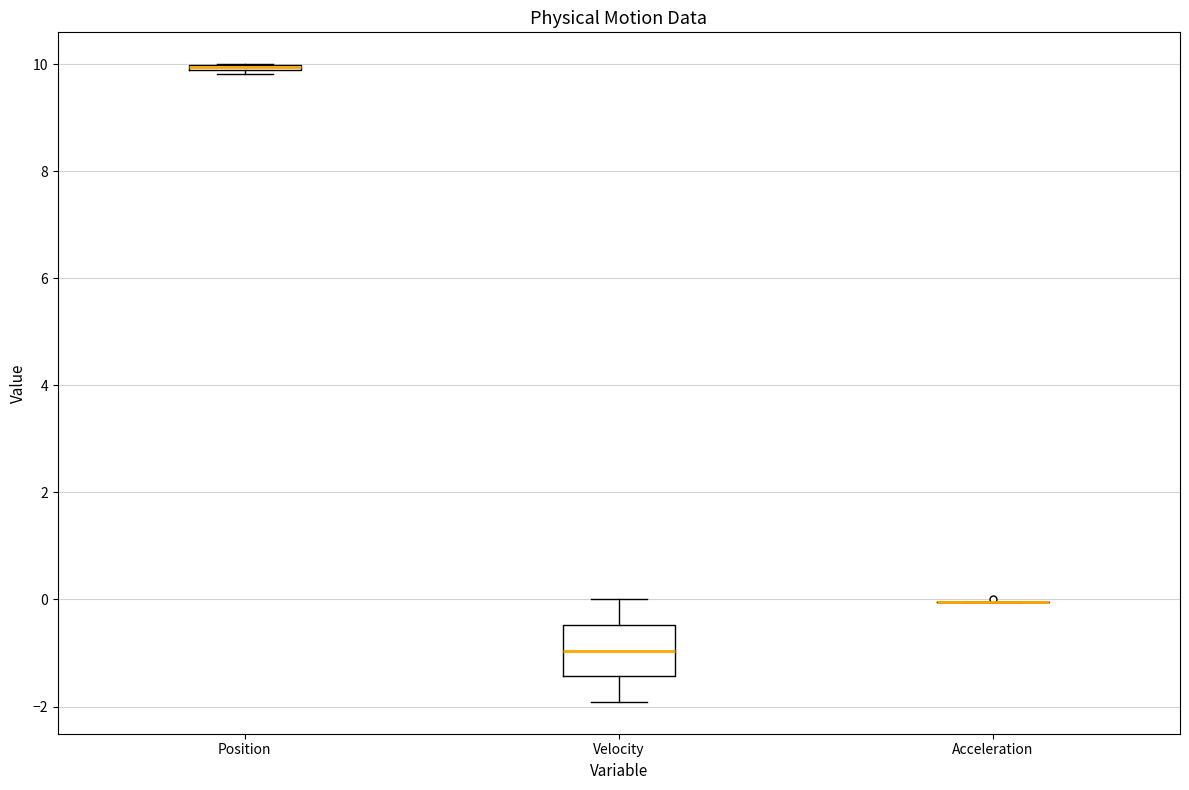

Which box is the tallest, from its lower edge to its upper edge?

Velocity